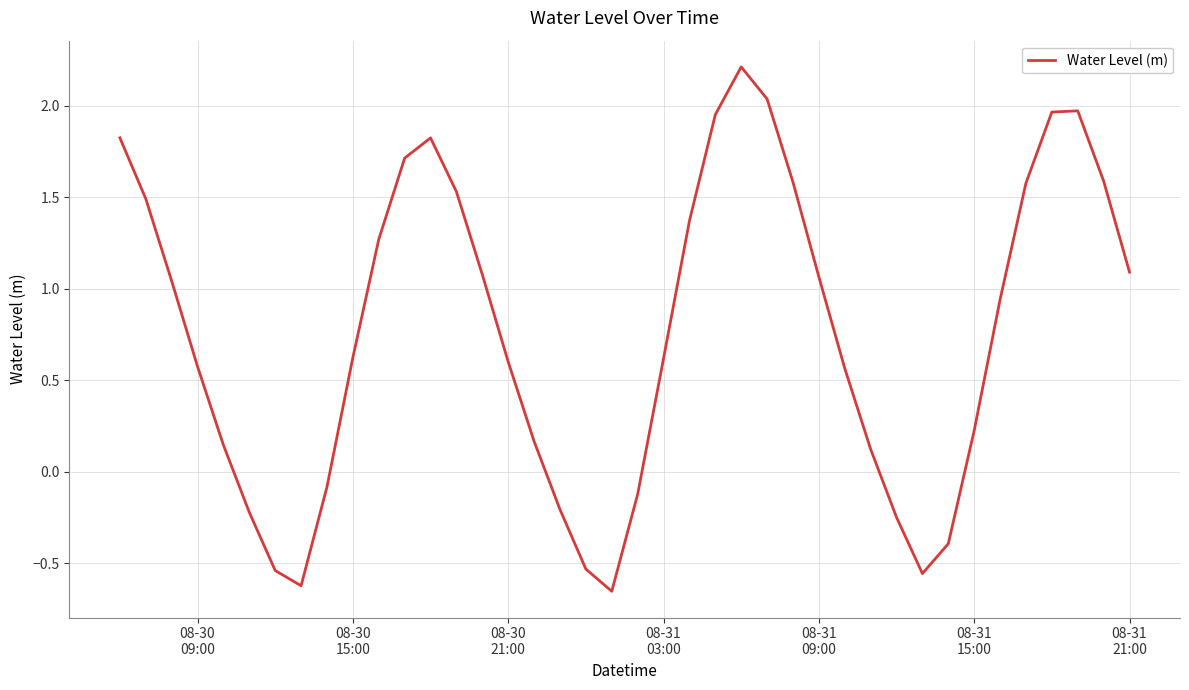

What is the greatest value displayed?

2.2